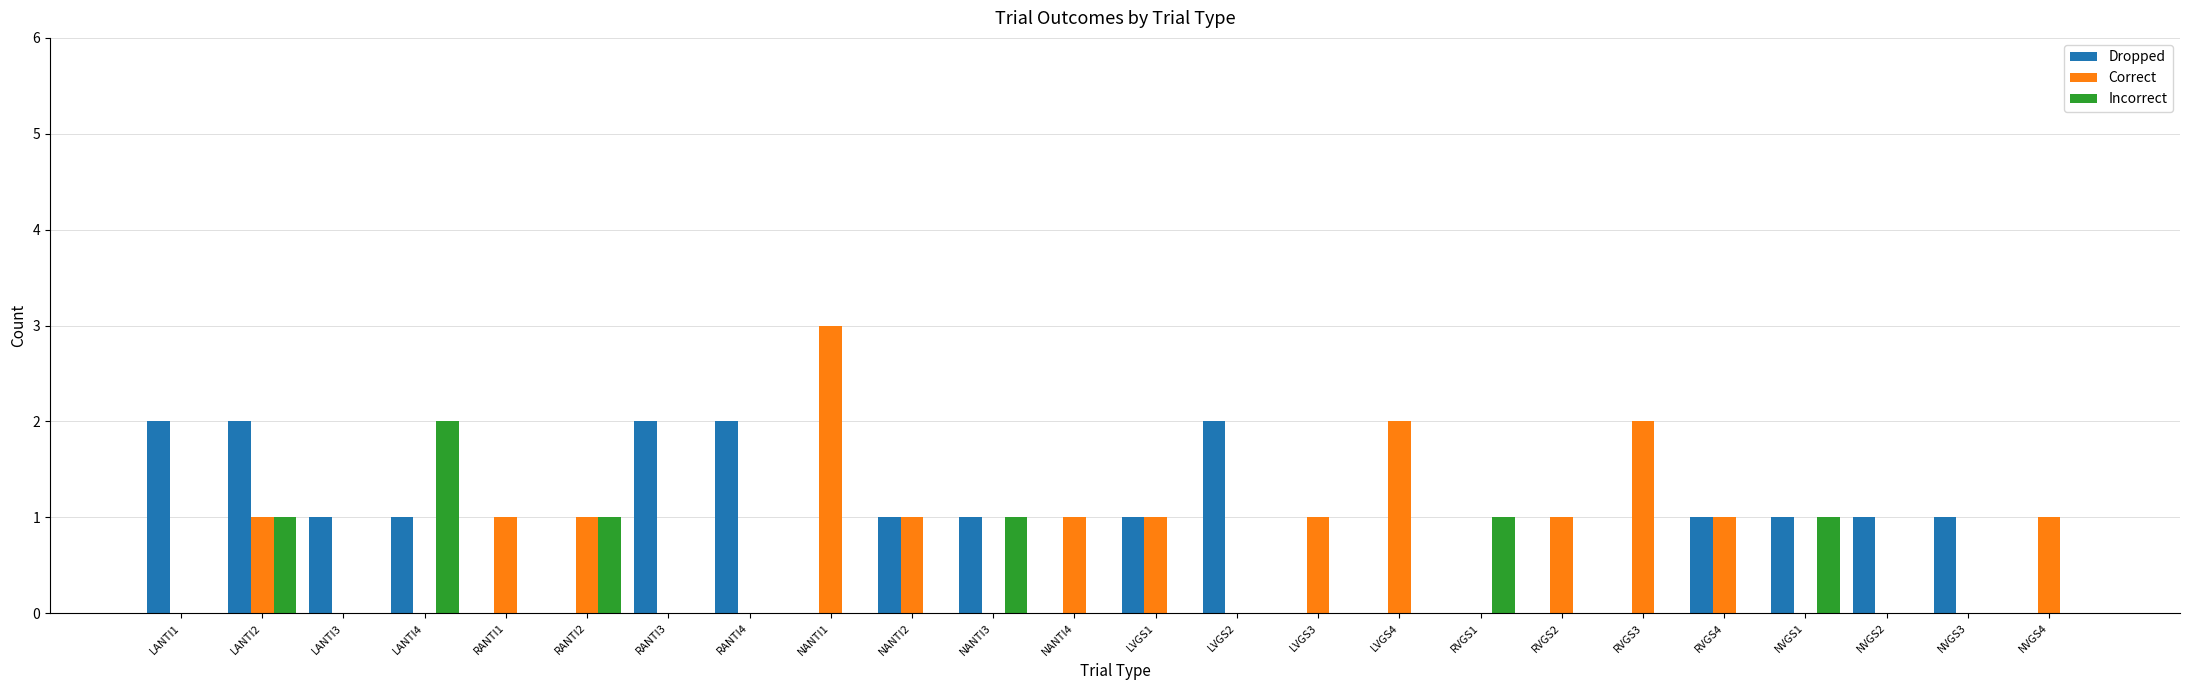

Is the value of Correct at LANTI1 greater than the value of Incorrect at LANTI2?

No